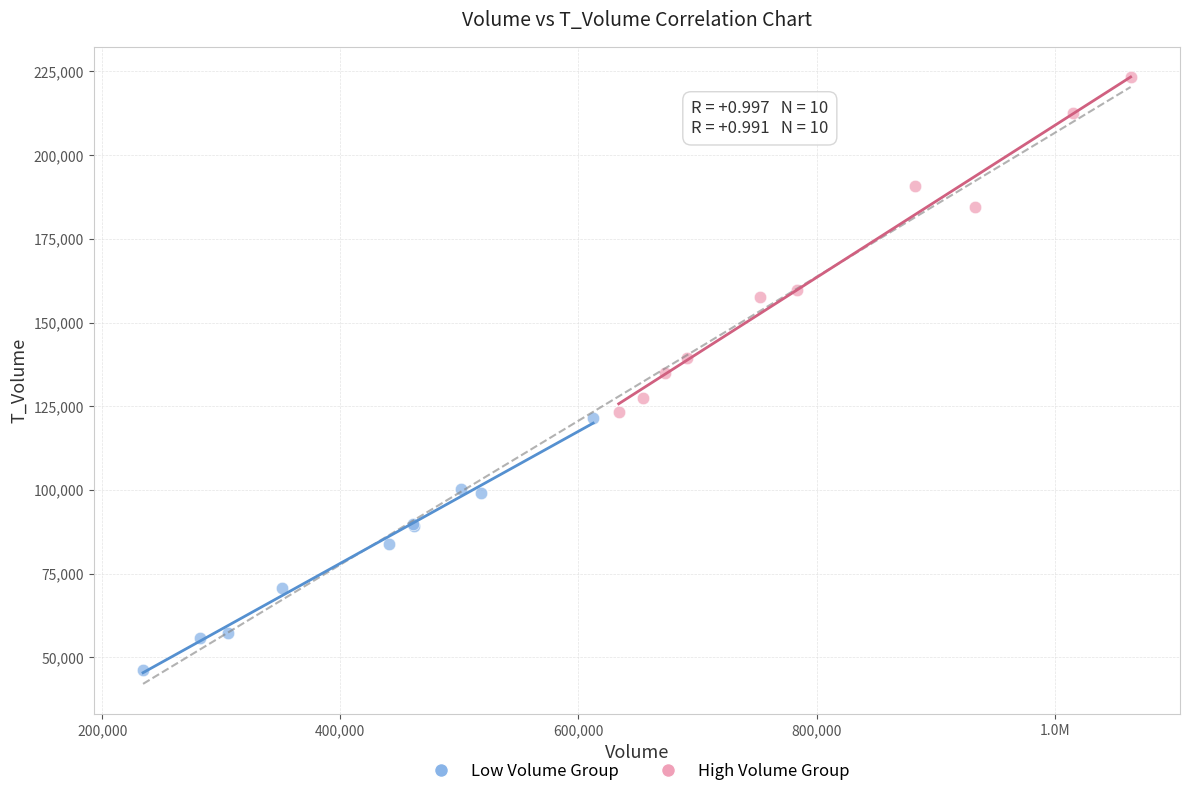

What are all the series names shown in the legend?

Low Volume Group, High Volume Group